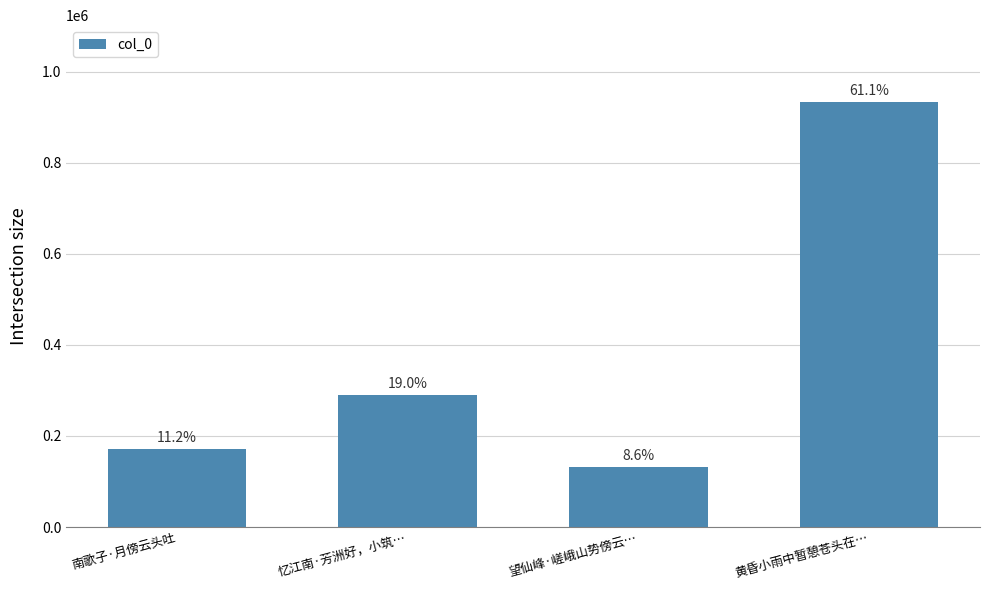

Reading left to right, transcribe all the data shown in this chart.

171649	290088	131973	934239